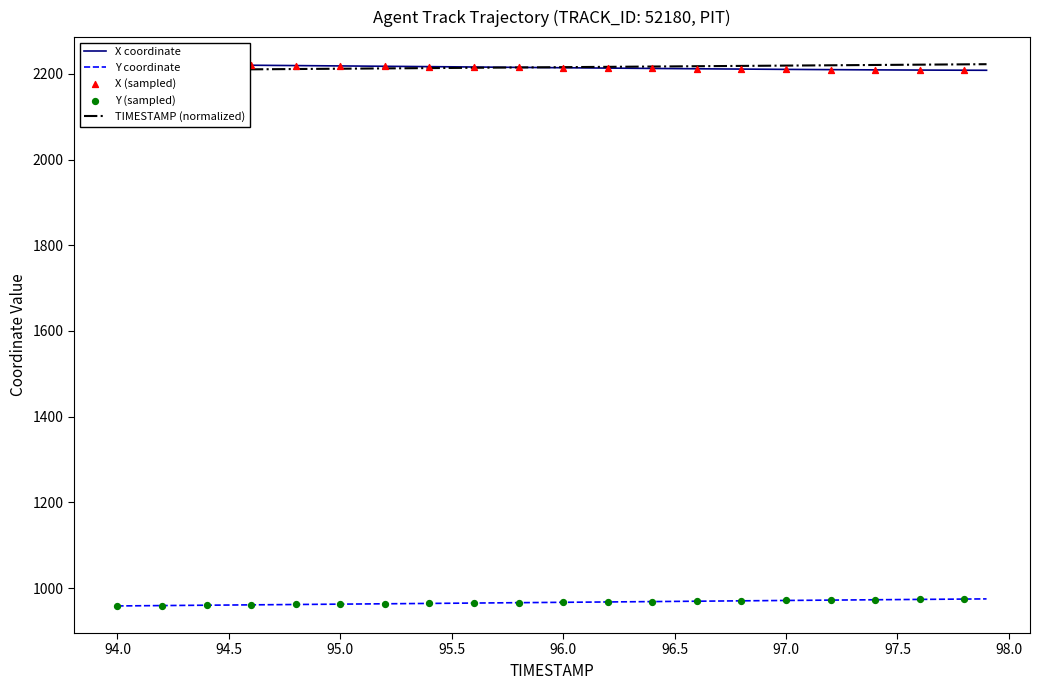

Which series contains the highest Y value?

X